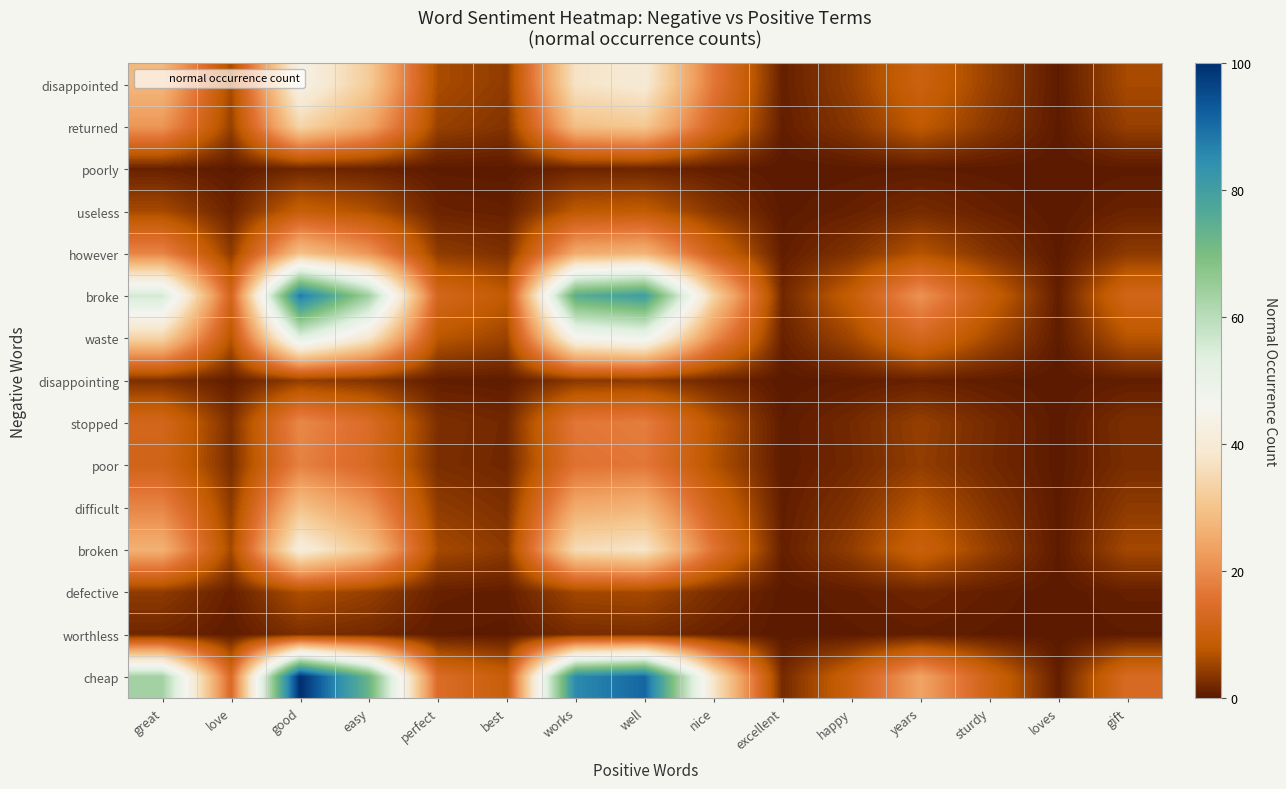

Which series has the largest range (max minus min)?

cheap